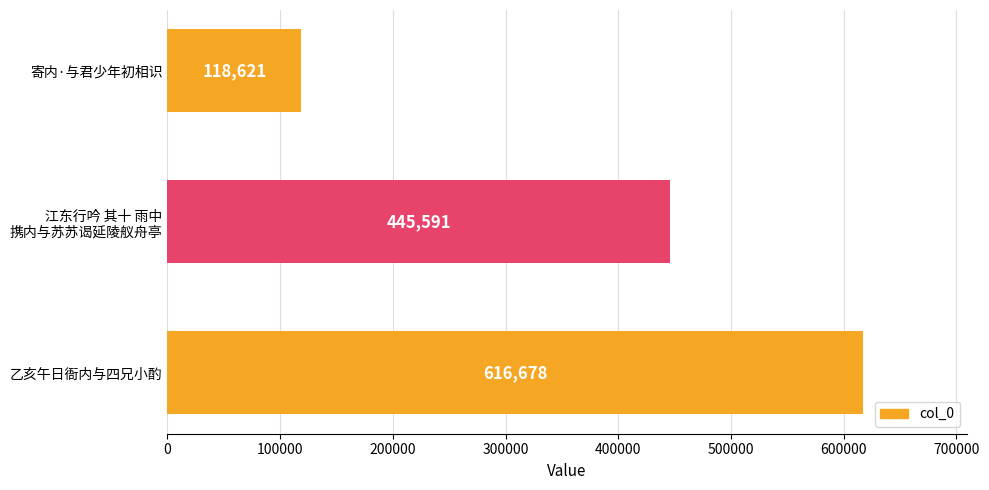

How many values are below 445591?

1